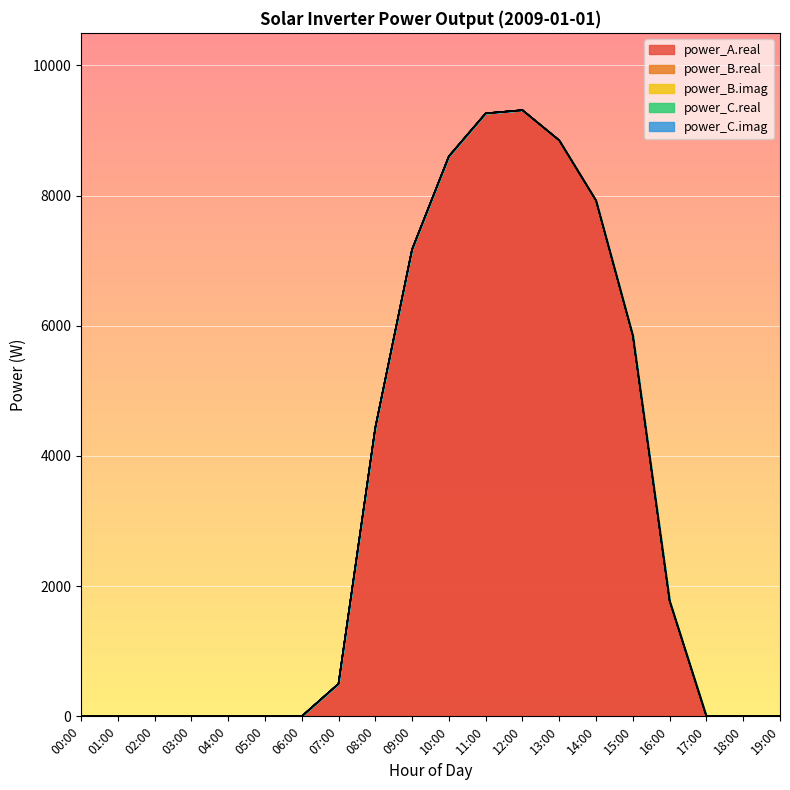

At which category does the chart reach its minimum across all series?

00:00